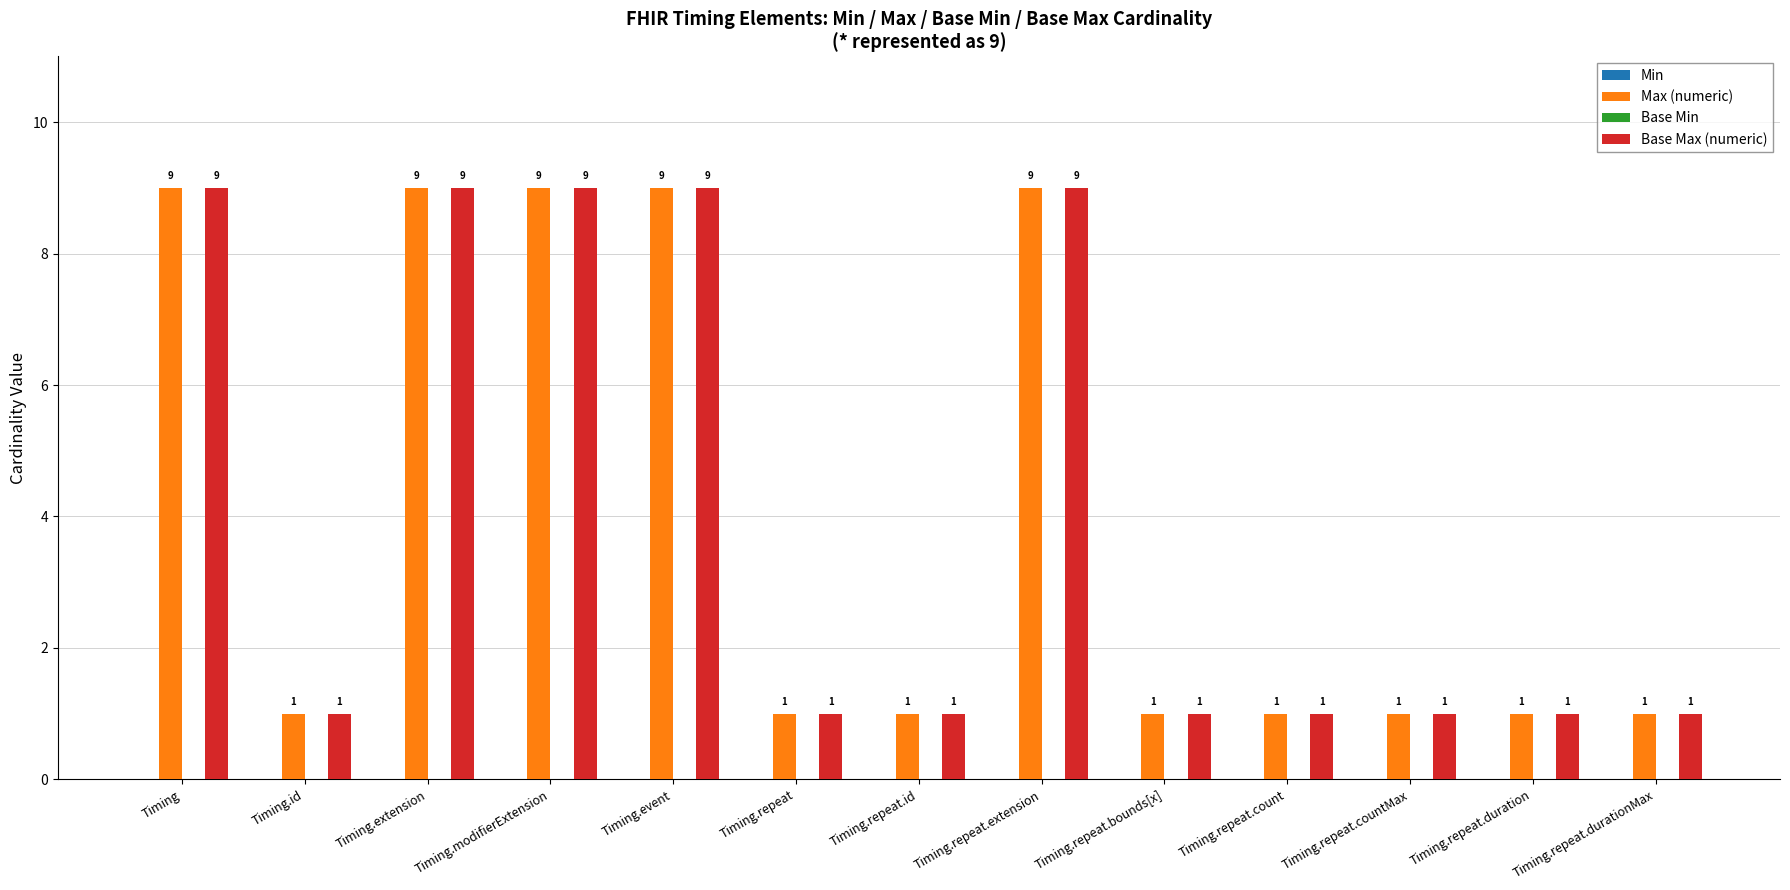

Does the chart contain stacked bars?

No